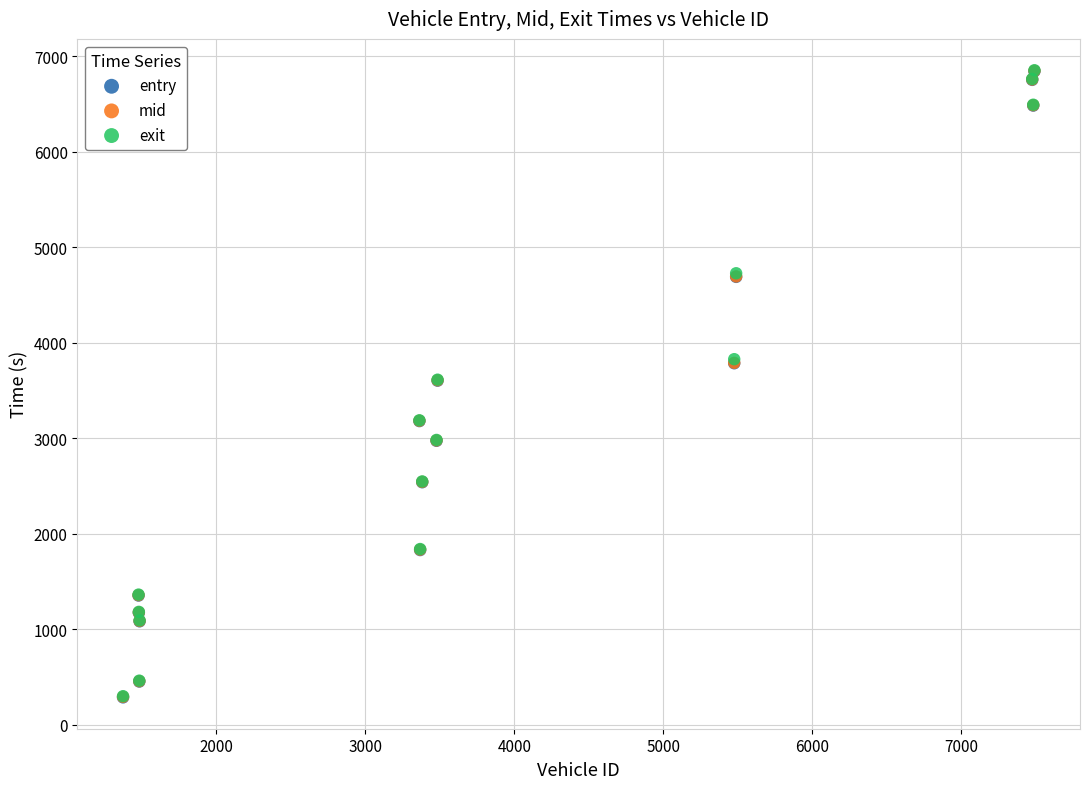

What are all the series names shown in the legend?

entry, mid, exit